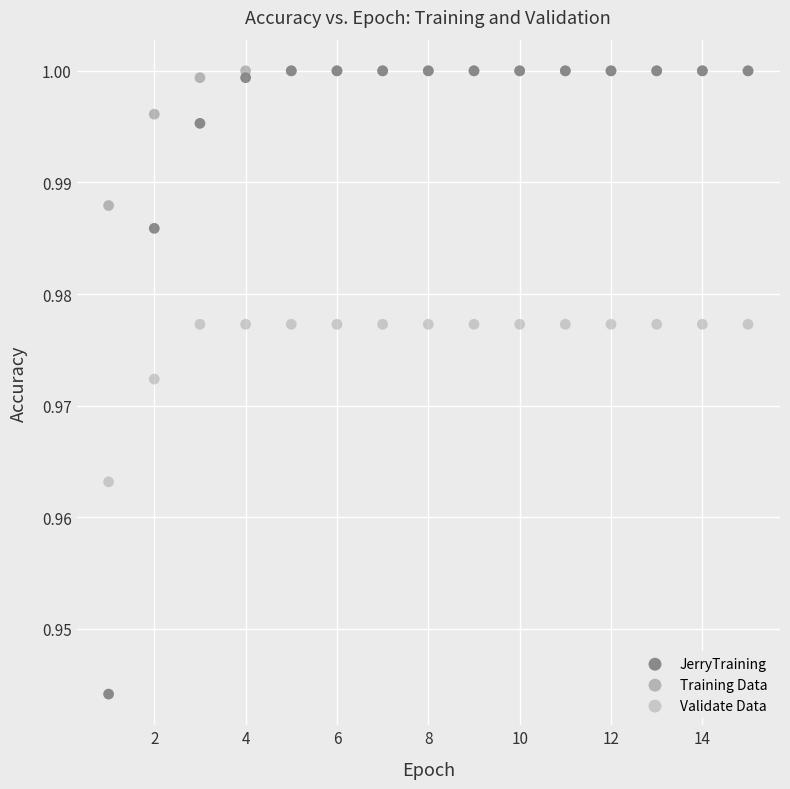

What are all the series names shown in the legend?

JerryTraining, Training Data, Validate Data